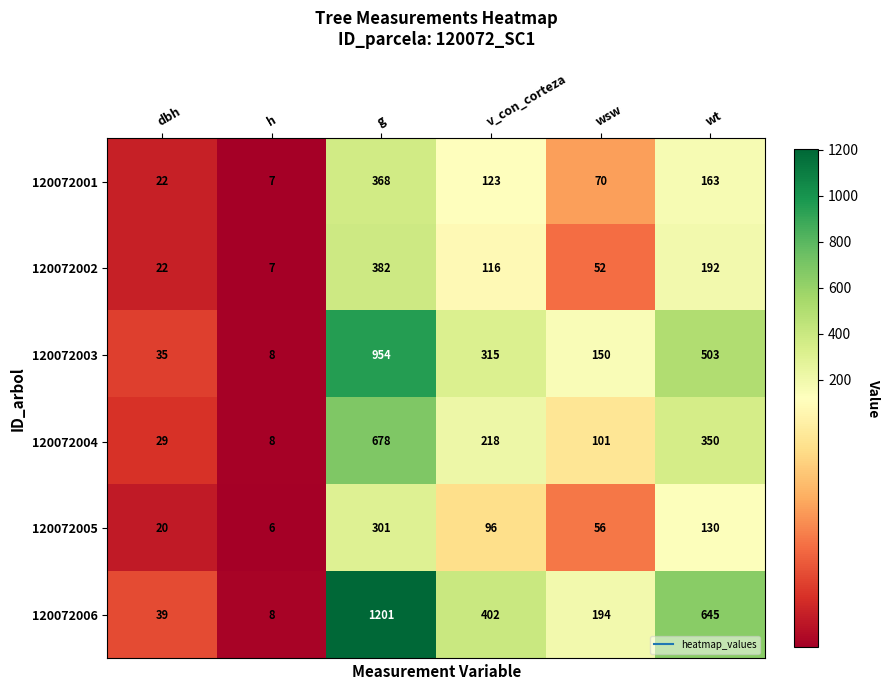

Where does the 120072005 series first go above 96?

g